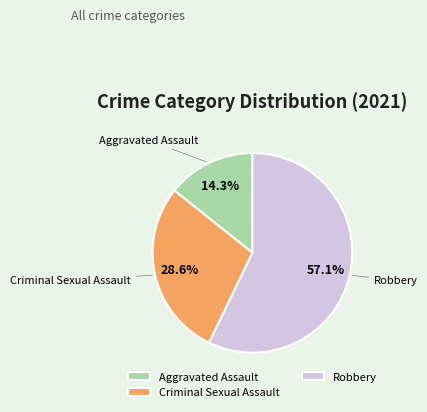

Which category has the smallest portion of the pie?

Aggravated Assault